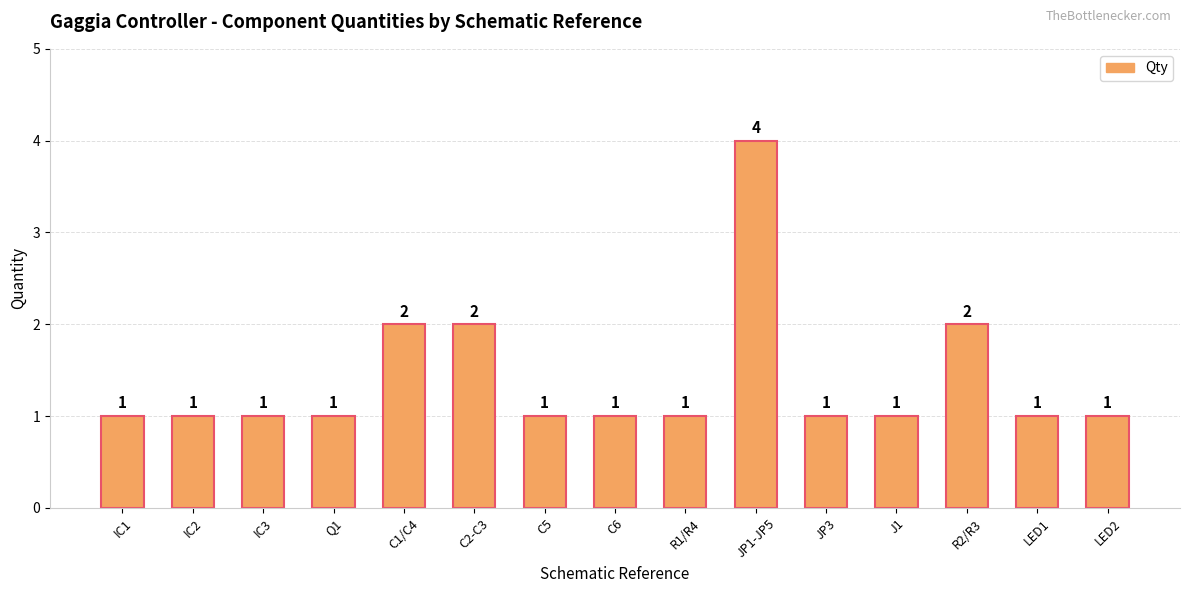

Reading right to left, what are all the values shown in this chart?

LED2=1	LED1=1	R2/R3=2	J1=1	JP3=1	JP1-JP5=4	R1/R4=1	C6=1	C5=1	C2-C3=2	C1/C4=2	Q1=1	IC3=1	IC2=1	IC1=1